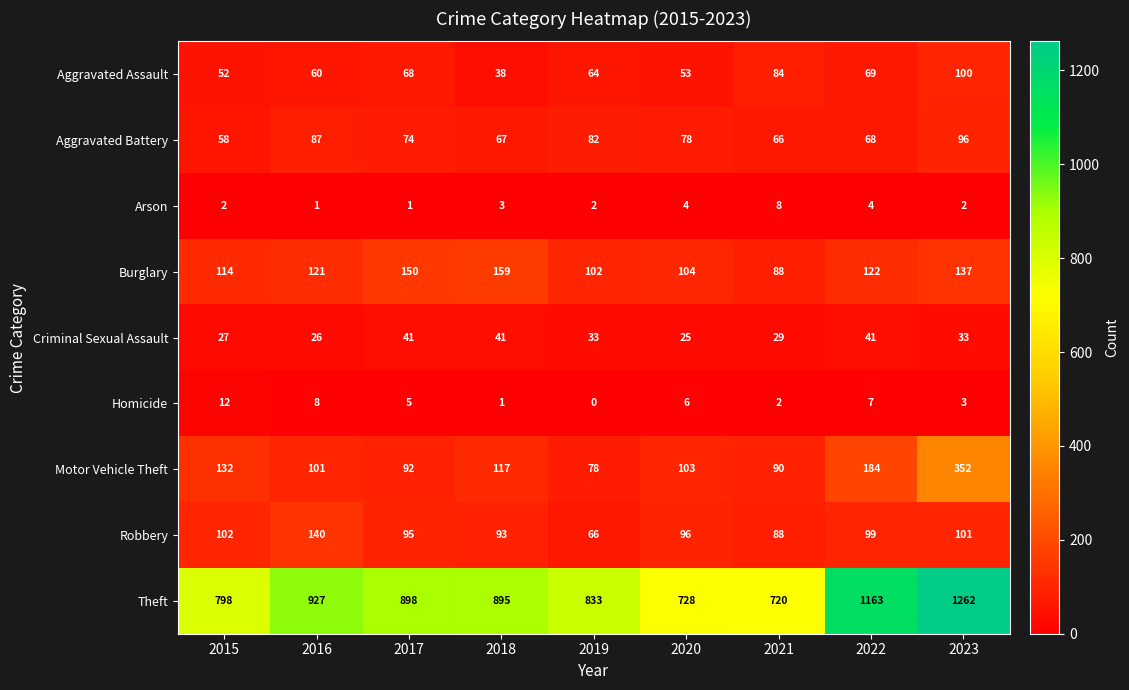

At 2016, list the series in order from smallest to largest.

Arson, Homicide, Criminal Sexual Assault, Aggravated Assault, Aggravated Battery, Motor Vehicle Theft, Burglary, Robbery, Theft